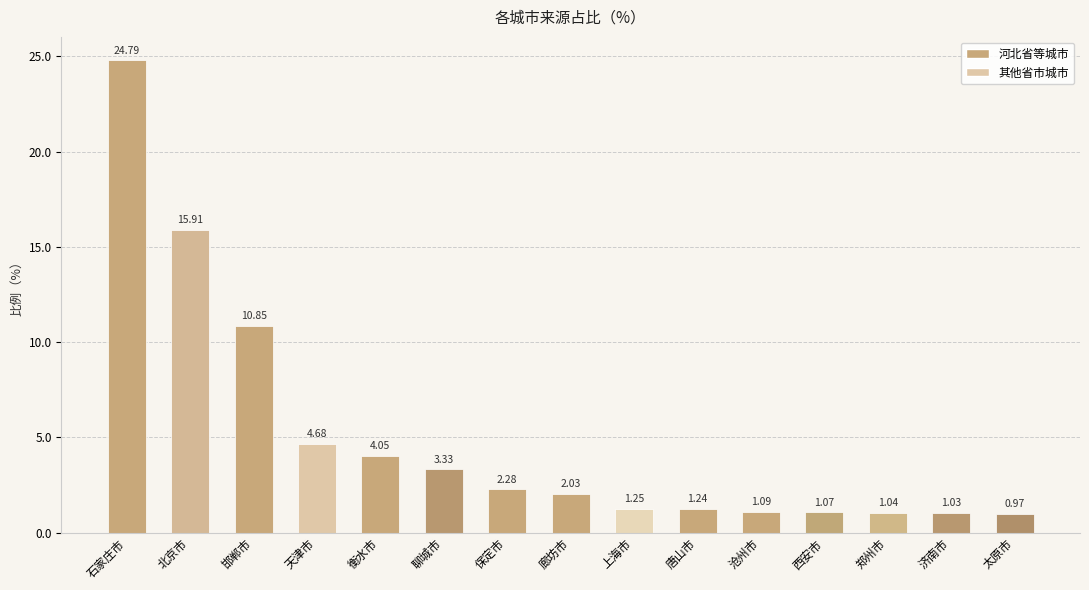

What is the greatest value displayed?

24.8